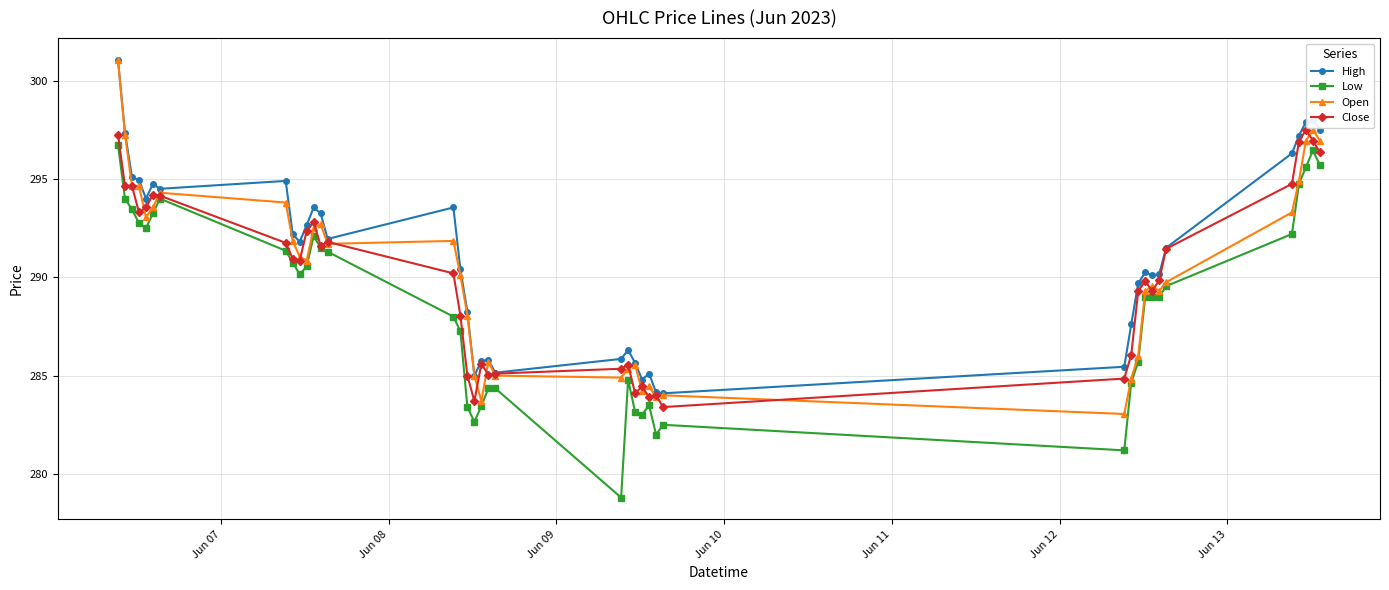

What is the minimum value for Close?

283.4